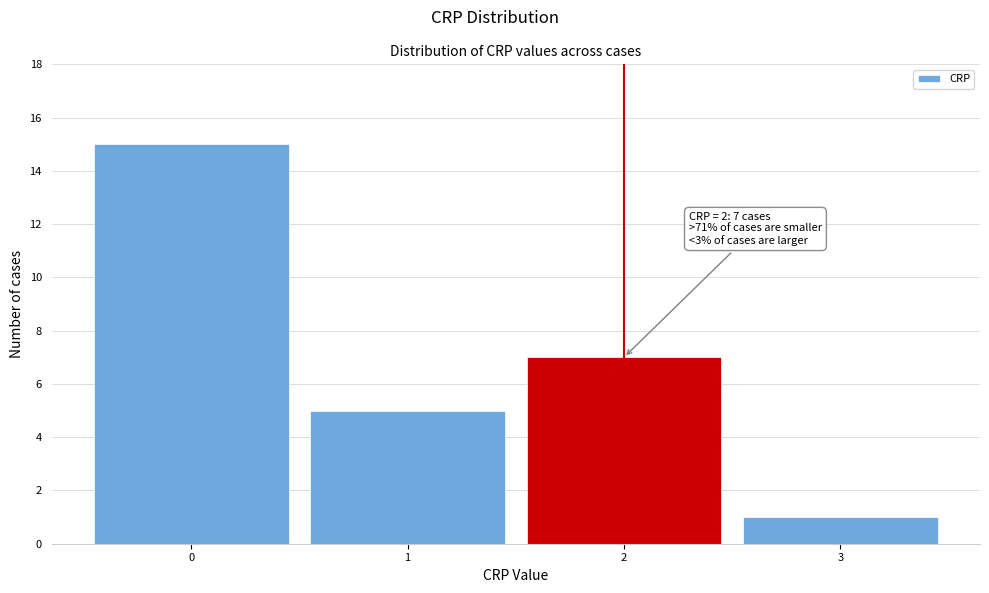

Over which range of the x-axis is the bar tallest?

-0.5 to 0.5